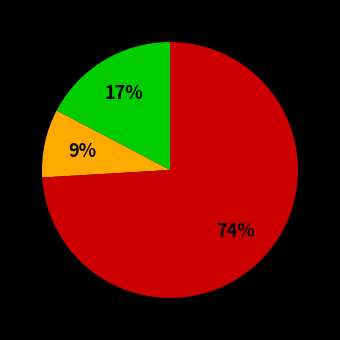

Is there any slice that represents more than half of the pie?

Yes